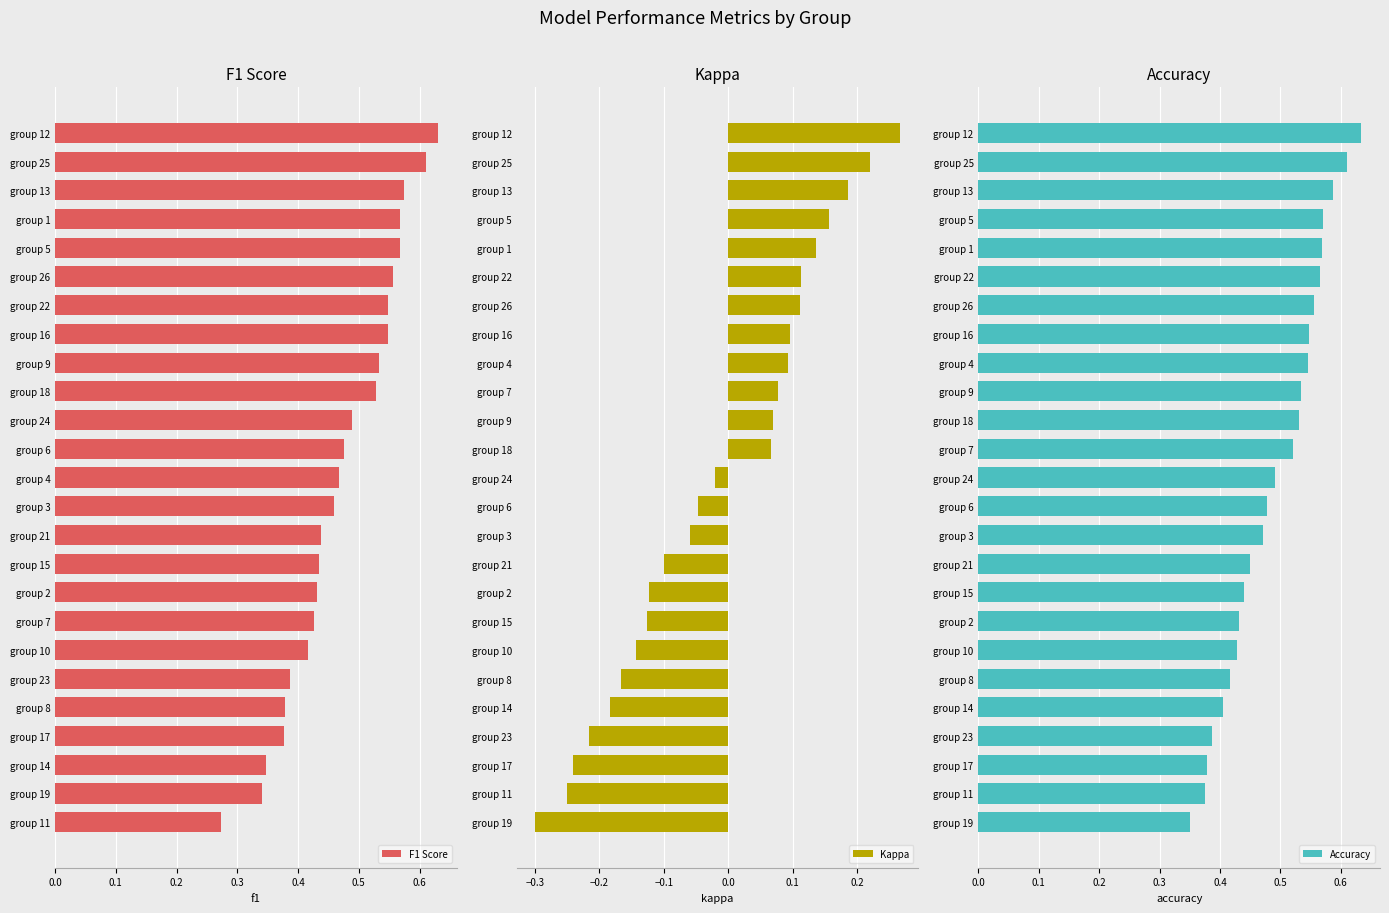

Which series has the largest total across all categories?

Accuracy